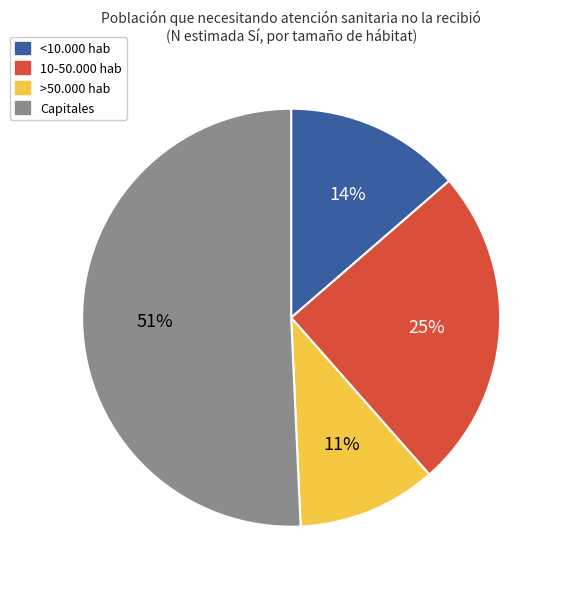

Does any single category account for the majority?

Yes